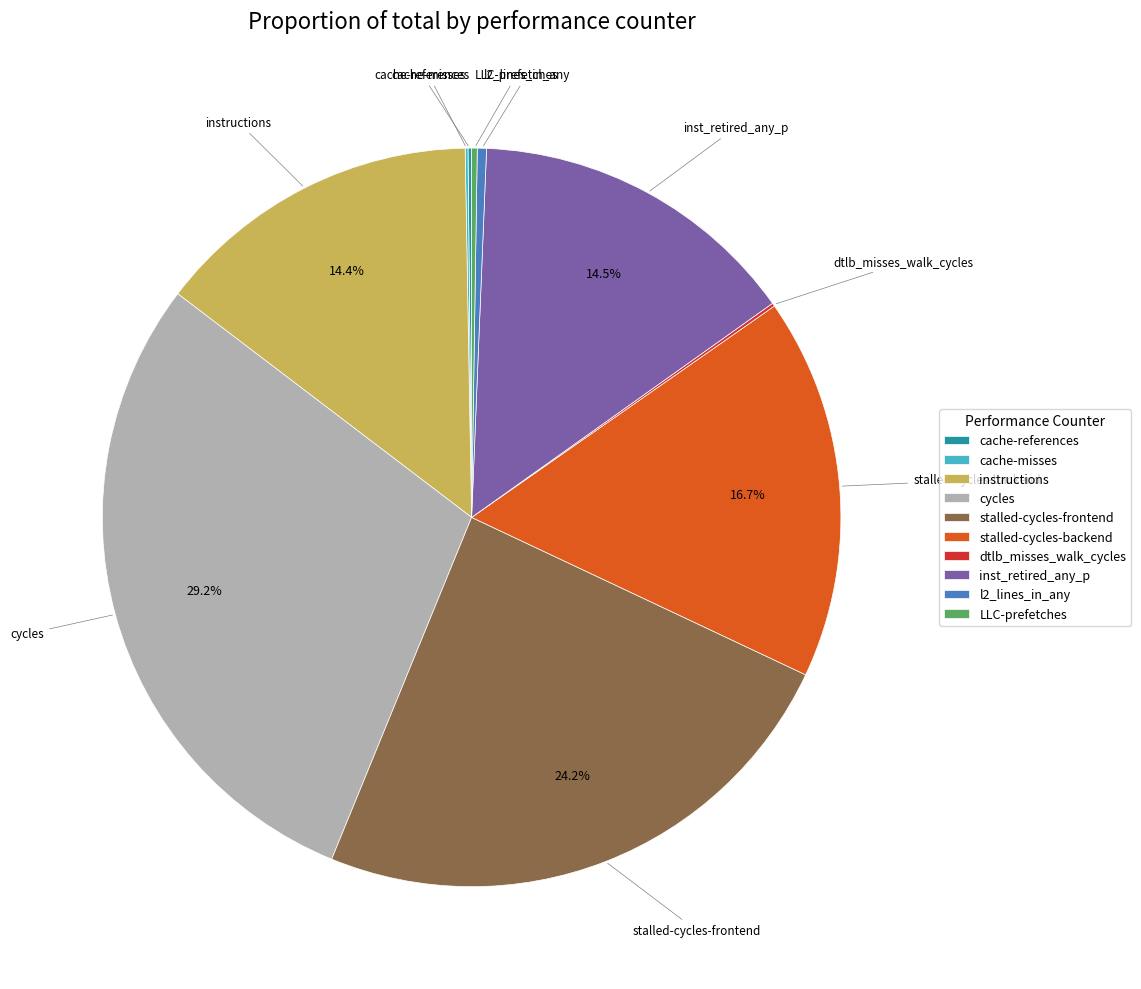

Which category has the biggest portion of the pie?

cycles